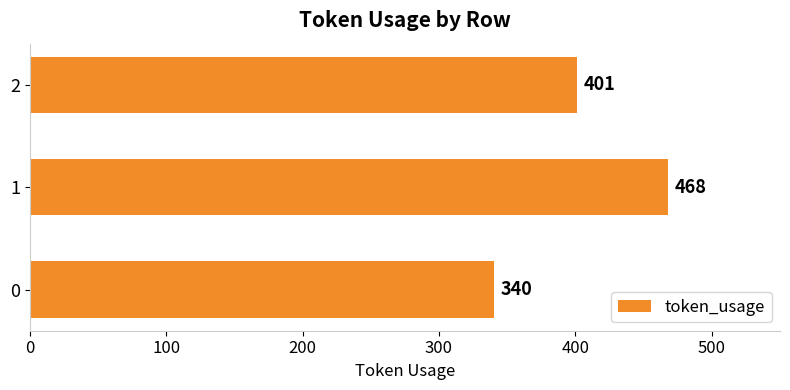

What is the change in value from 0 to 1?

+128